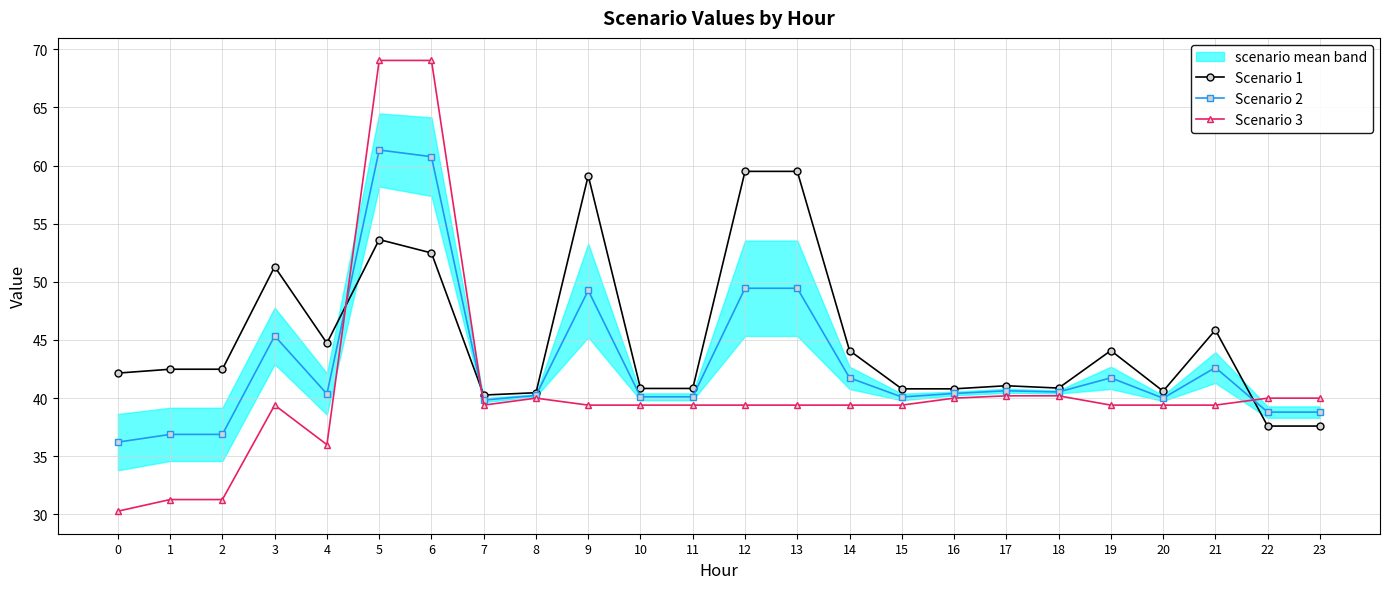

In Scenario 2, how many points are lower than both neighbors (excluding endpoints)?

5